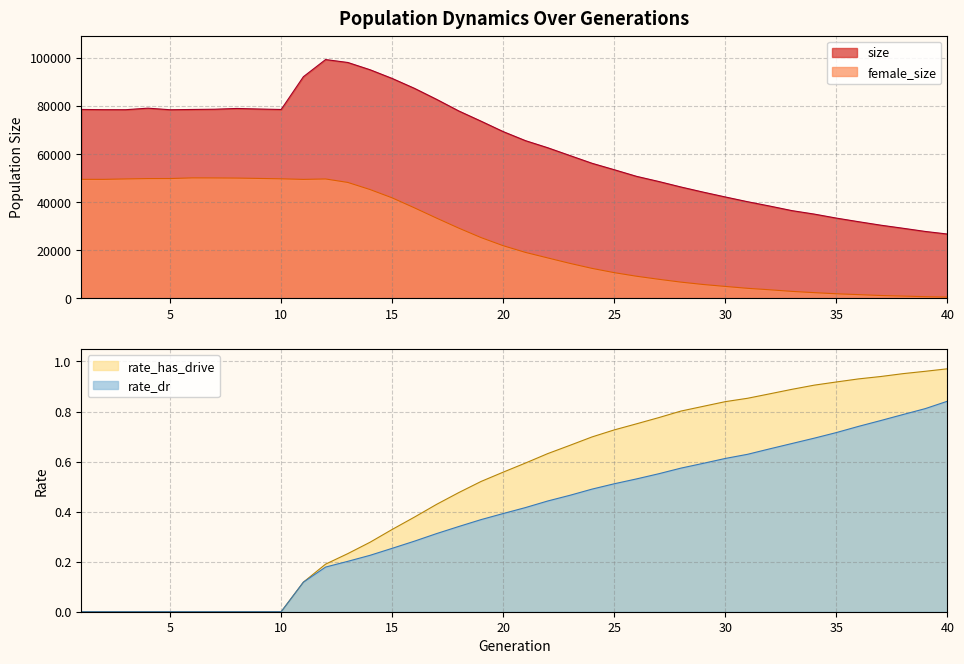

What is the difference between the size values at 38 and 10?

49382.0